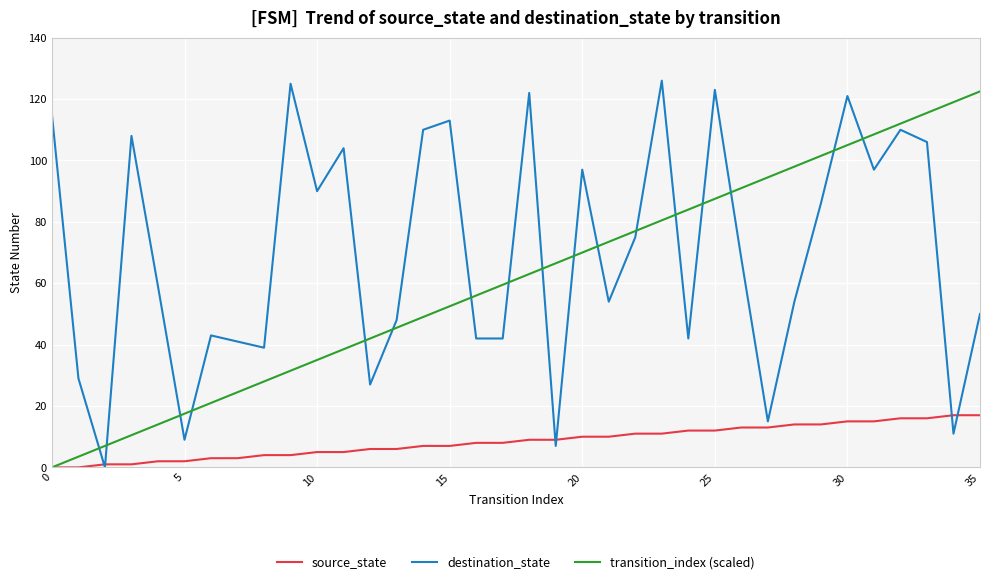

Which series has the largest total across all categories?

destination_state